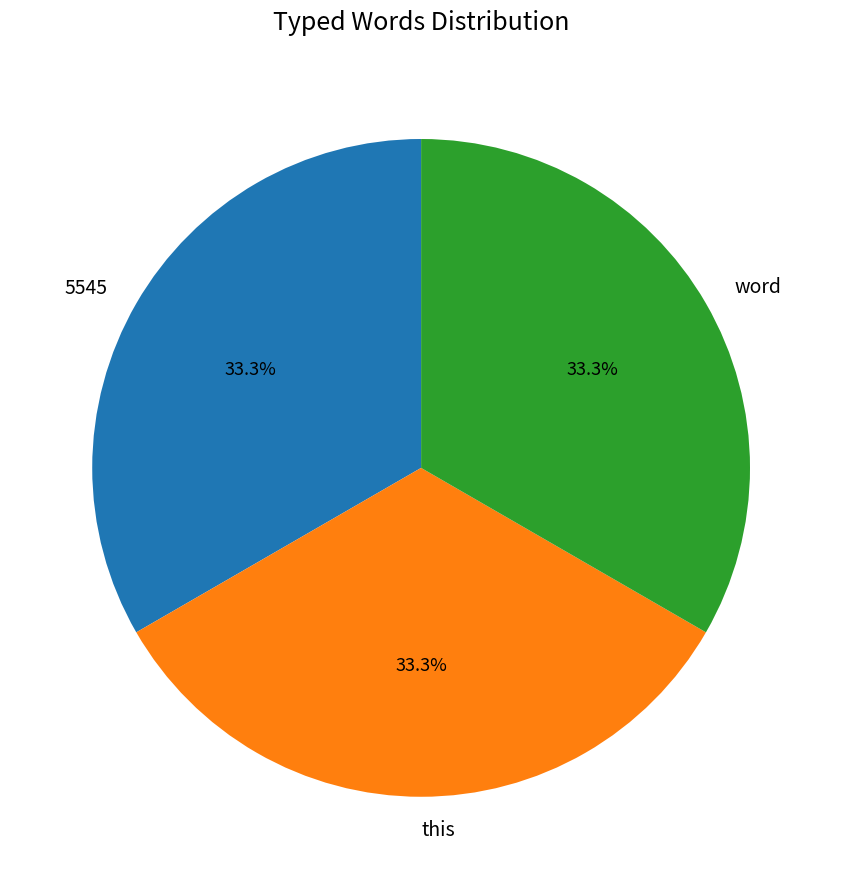

Does word represent more than half of the total?

No